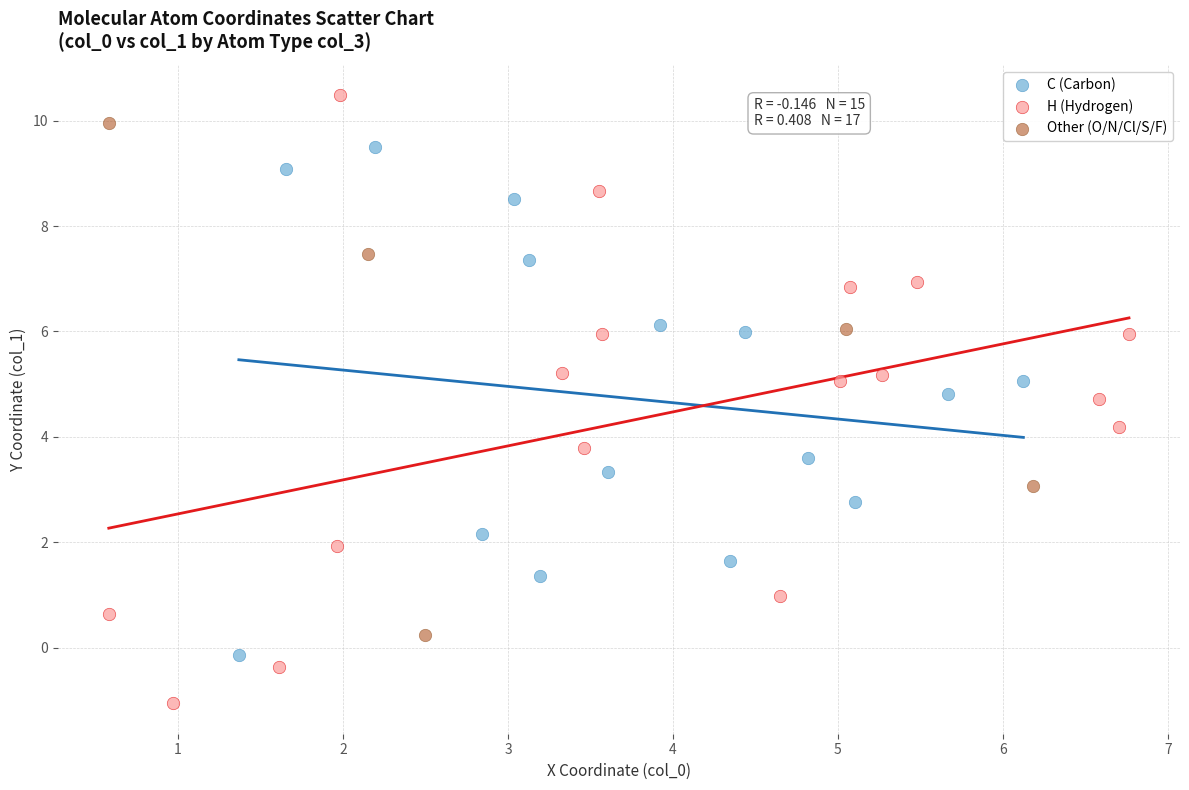

Which series reaches the minimum Y coordinate?

H (Hydrogen)